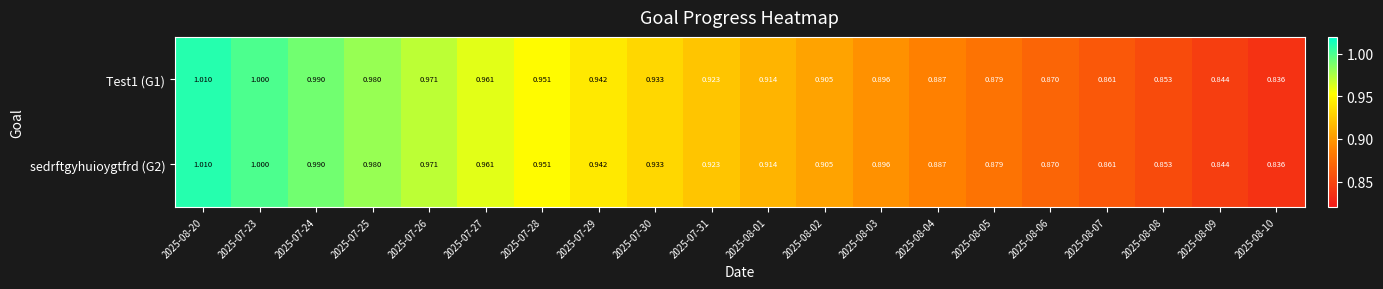

Reading left to right, transcribe all the data shown in this chart.

Test1 (G1): 2025-08-20=1.0	2025-07-23=1.0	2025-07-24=1.0	2025-07-25=1.0	2025-07-26=1.0	2025-07-27=1.0	2025-07-28=1.0	2025-07-29=0.9	2025-07-30=0.9	2025-07-31=0.9	2025-08-01=0.9	2025-08-02=0.9	2025-08-03=0.9	2025-08-04=0.9	2025-08-05=0.9	2025-08-06=0.9	2025-08-07=0.9	2025-08-08=0.9	2025-08-09=0.8	2025-08-10=0.8
sedrftgyhuioygtfrd (G2): 2025-08-20=1.0	2025-07-23=1.0	2025-07-24=1.0	2025-07-25=1.0	2025-07-26=1.0	2025-07-27=1.0	2025-07-28=1.0	2025-07-29=0.9	2025-07-30=0.9	2025-07-31=0.9	2025-08-01=0.9	2025-08-02=0.9	2025-08-03=0.9	2025-08-04=0.9	2025-08-05=0.9	2025-08-06=0.9	2025-08-07=0.9	2025-08-08=0.9	2025-08-09=0.8	2025-08-10=0.8